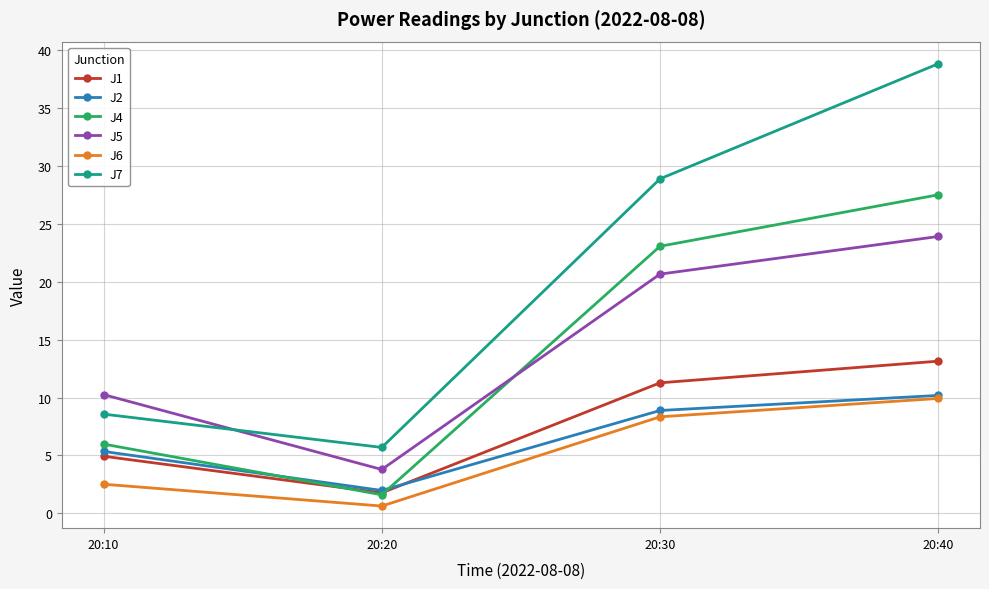

Is it true that J1 equals 1.8 at 20:20?

True